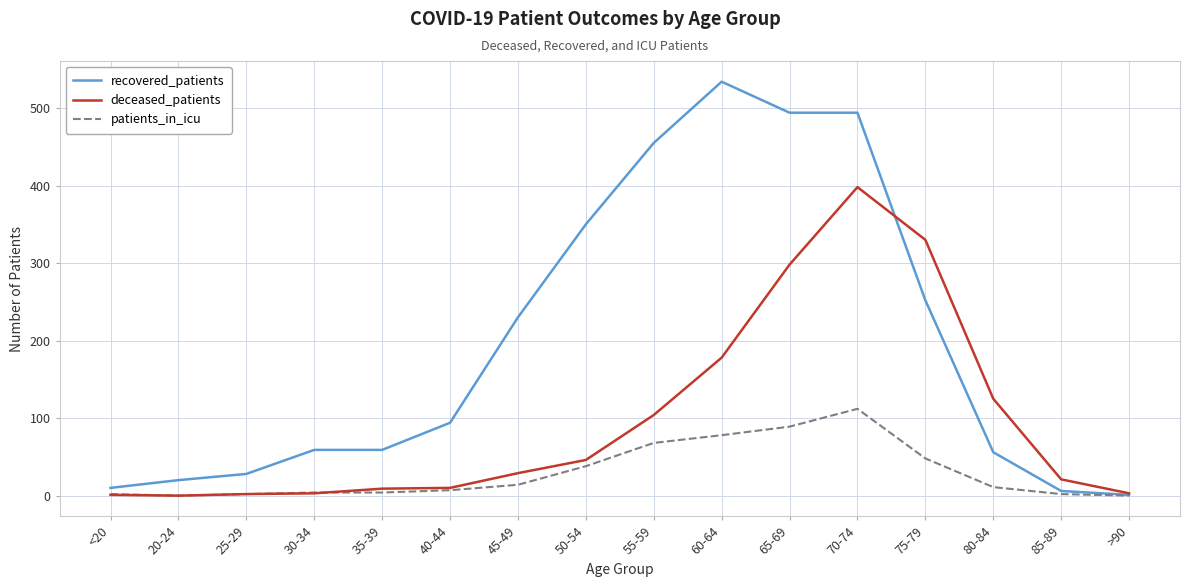

What is the sum of all recovered_patients values?

3142